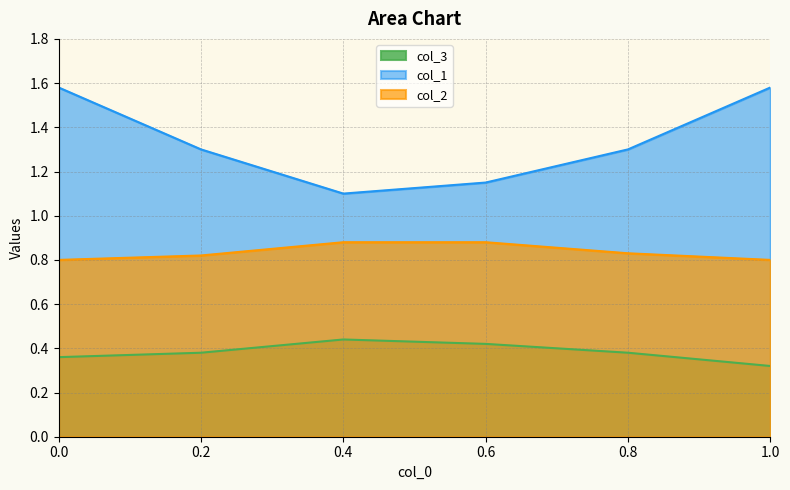

At how many categories does at least one series exceed 1?

6